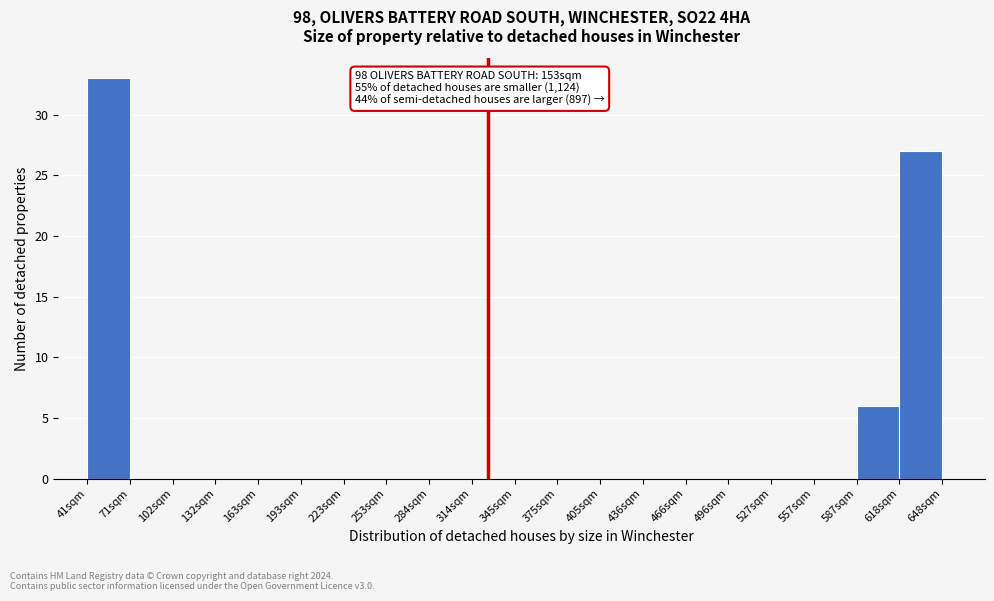

Reading left to right, transcribe all the data shown in this chart.

41sqm=33	71sqm=0	102sqm=0	132sqm=0	163sqm=0	193sqm=0	223sqm=0	253sqm=0	284sqm=0	314sqm=0	345sqm=0	375sqm=0	405sqm=0	436sqm=0	466sqm=0	496sqm=0	527sqm=0	557sqm=0	587sqm=6	618sqm=27